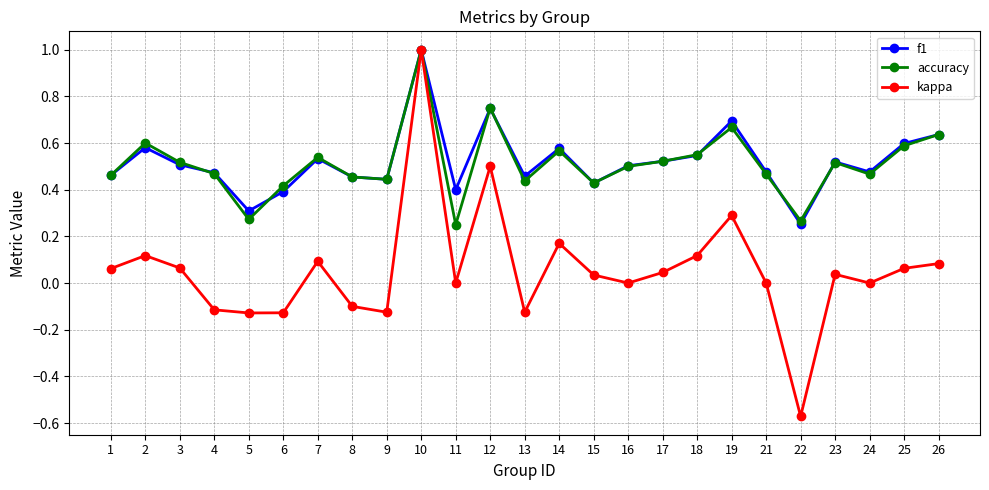

At which category does accuracy reach its first local peak?

2